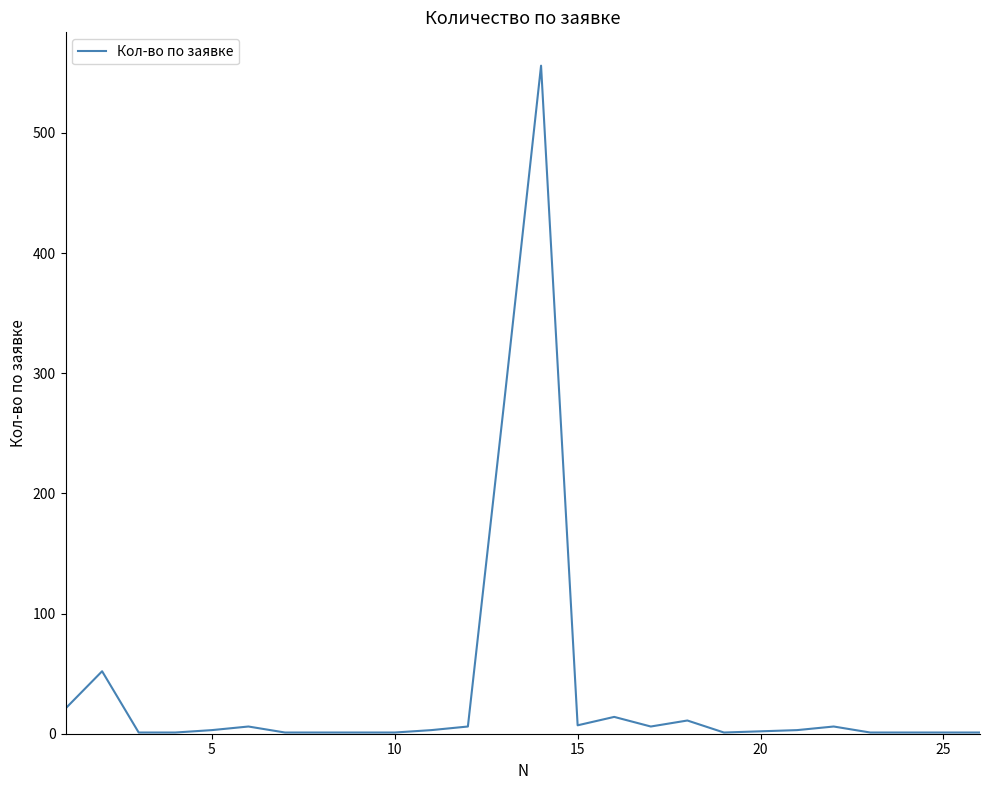

Does the chart have visible grid lines?

No